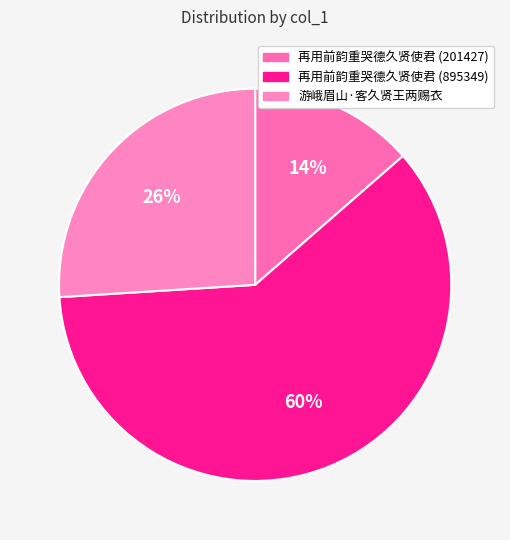

Which slice is the smallest?

再用前韵重哭德久贤使君 (201427)